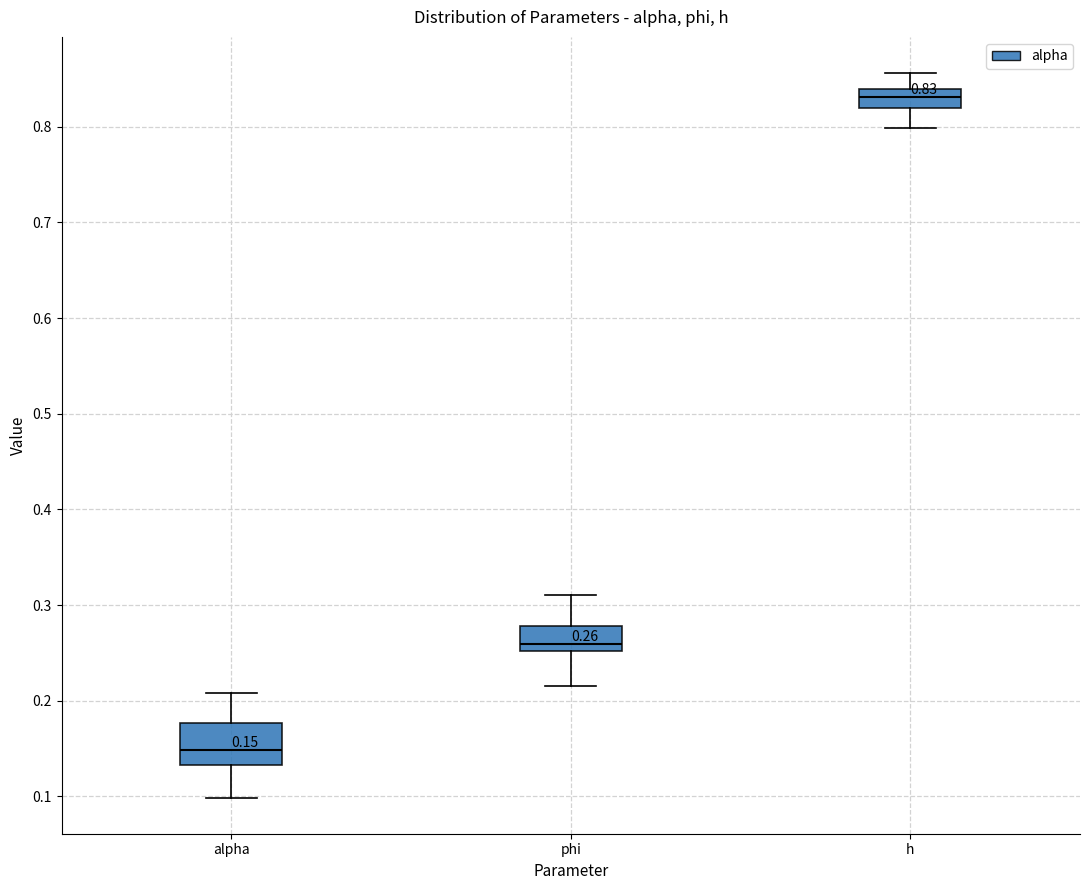

Which box is the tallest, from its lower edge to its upper edge?

alpha